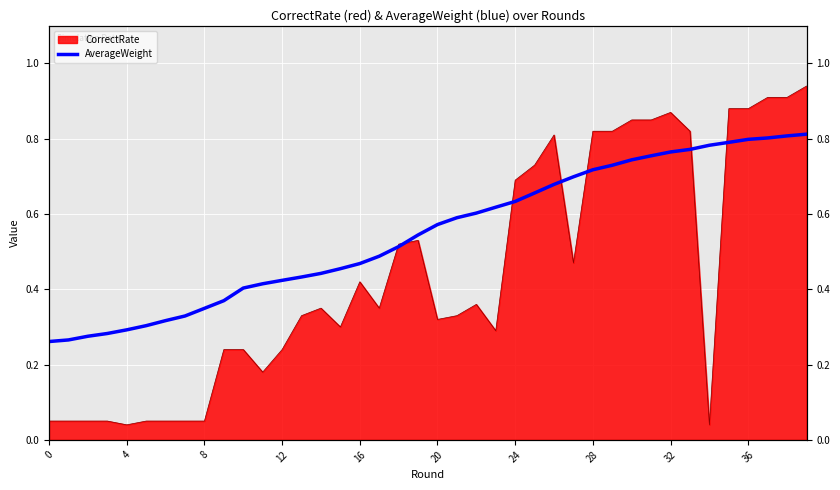

What is the value of the 8th point from the left?

0.3